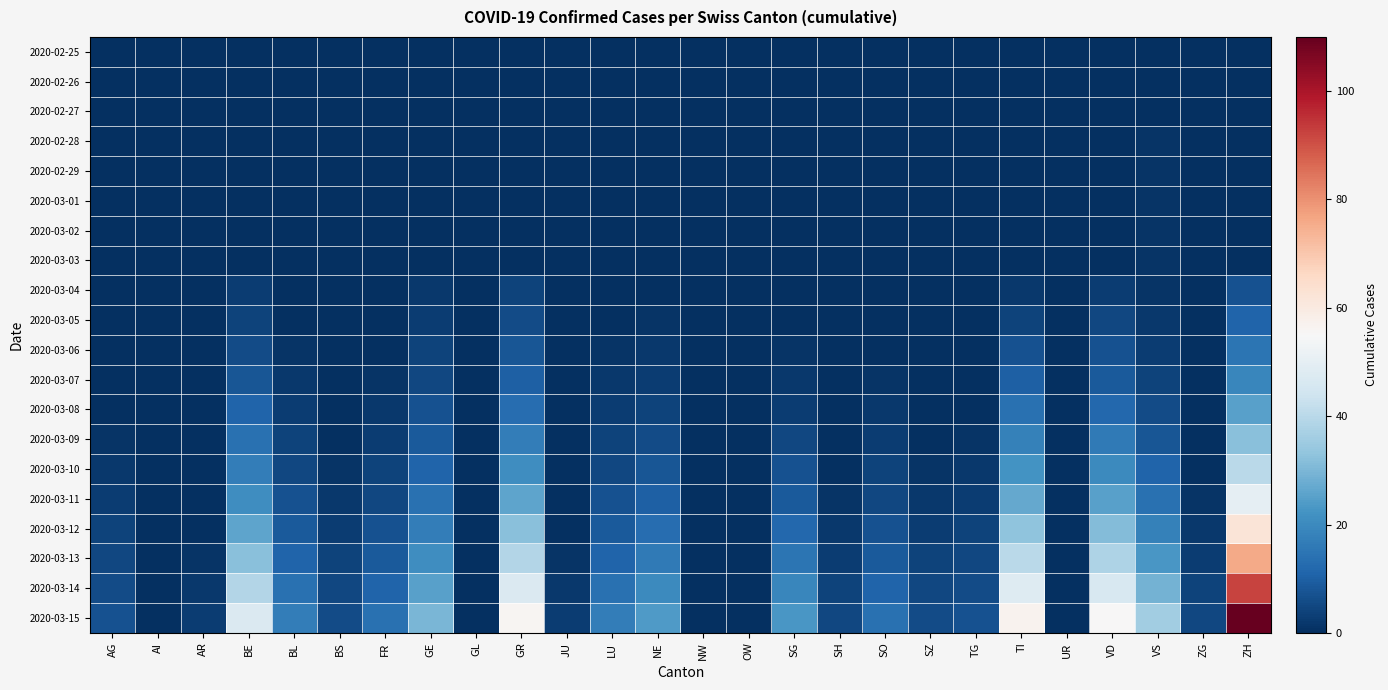

How many categories are shown in the chart?

26